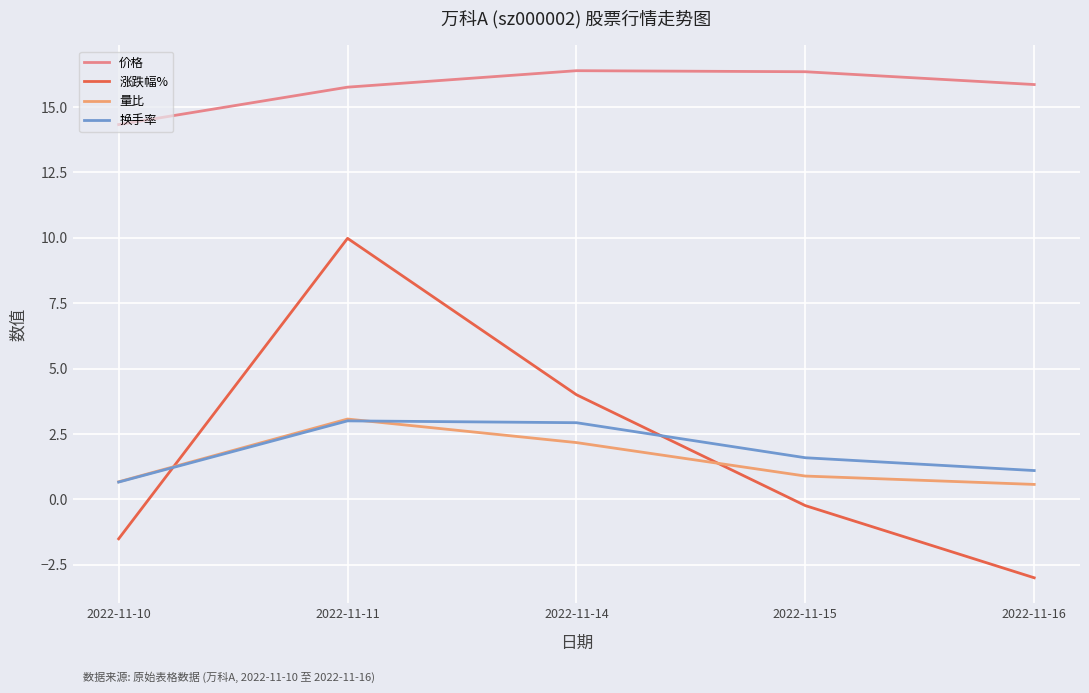

How many lines are shown in the chart?

4